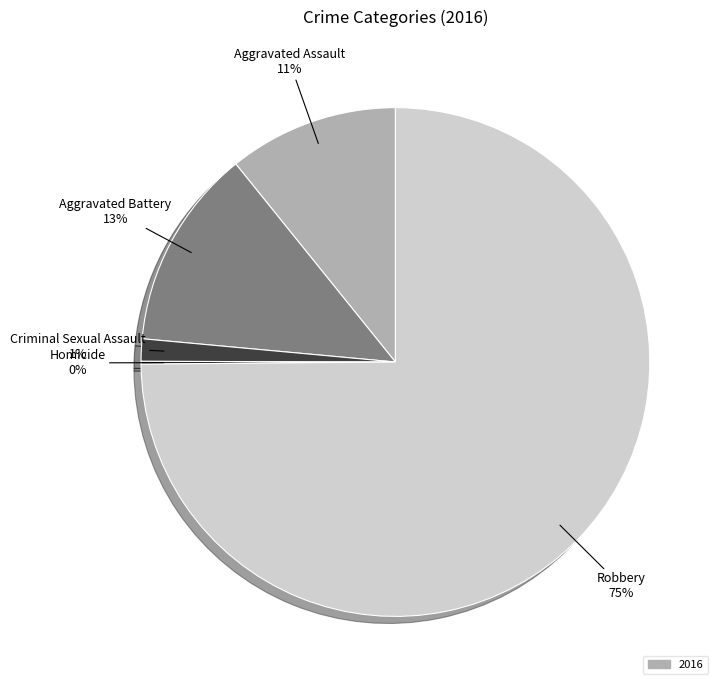

Does any single category account for the majority?

Yes